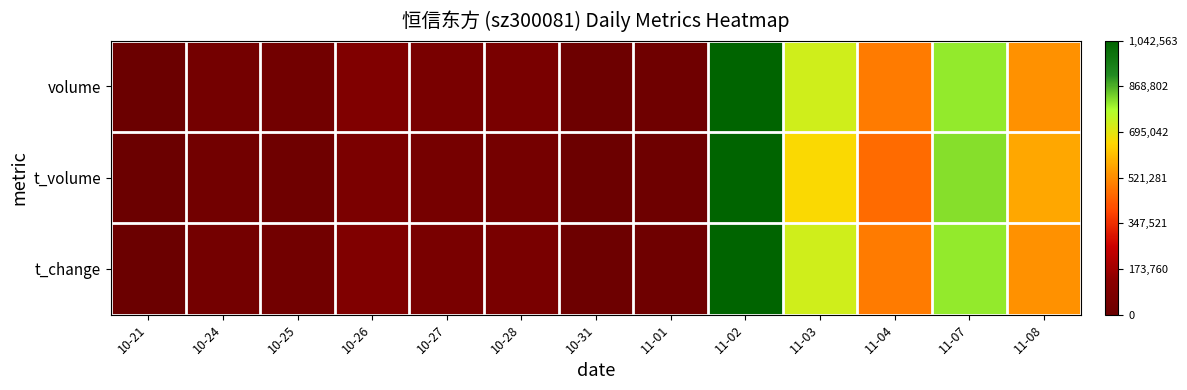

Reading right to left, extract all data points from this chart.

volume: 11-08=0.5	11-07=0.8	11-04=0.5	11-03=0.7	11-02=1.0	11-01=0.0	10-31=0.0	10-28=0.1	10-27=0.1	10-26=0.1	10-25=0.0	10-24=0.0	10-21=0.0
t_volume: 11-08=0.5	11-07=0.8	11-04=0.4	11-03=0.6	11-02=1.0	11-01=0.0	10-31=0.0	10-28=0.0	10-27=0.0	10-26=0.1	10-25=0.0	10-24=0.0	10-21=0.0
t_change: 11-08=0.5	11-07=0.8	11-04=0.5	11-03=0.7	11-02=1.0	11-01=0.0	10-31=0.0	10-28=0.1	10-27=0.1	10-26=0.1	10-25=0.0	10-24=0.0	10-21=0.0